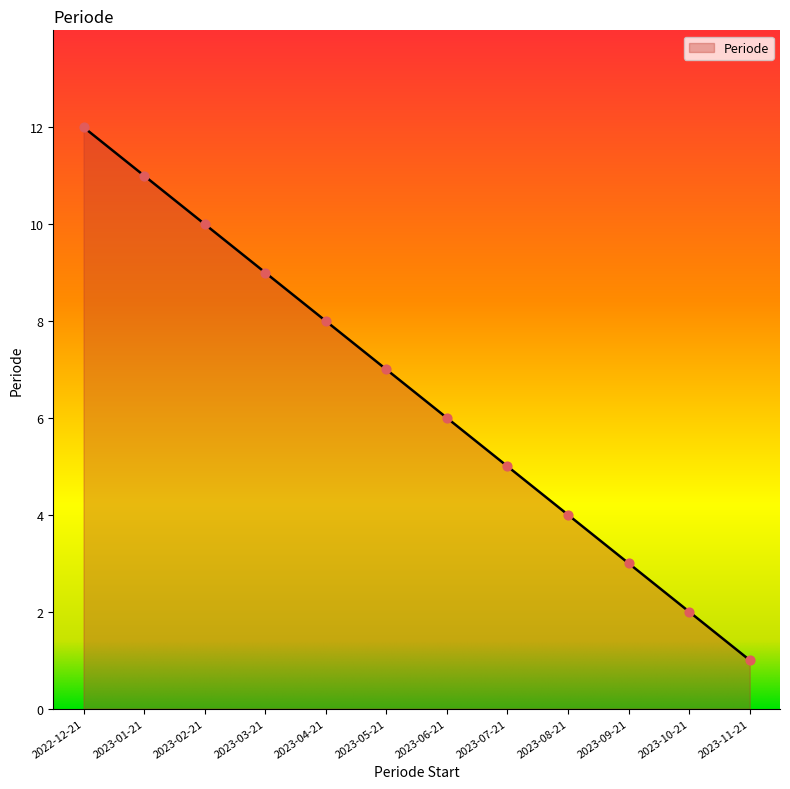

What is the change in value from 2023-02-21 to 2023-08-21?

-6